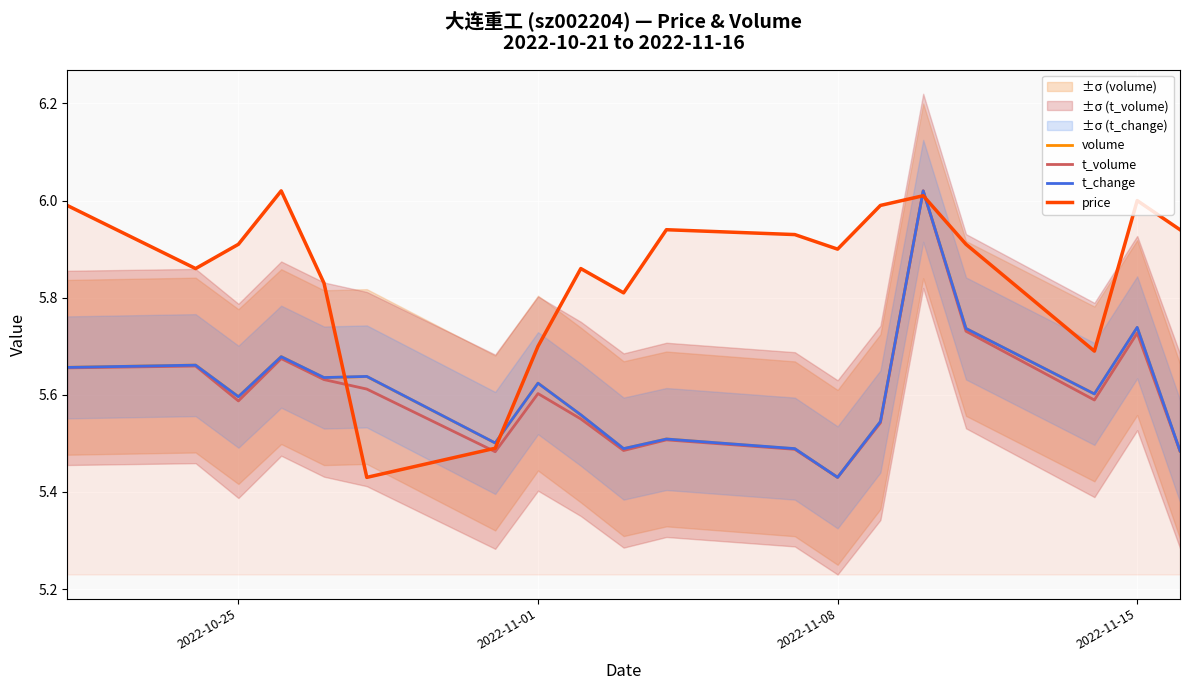

At which label is t_volume closest to 5?

2022-11-08